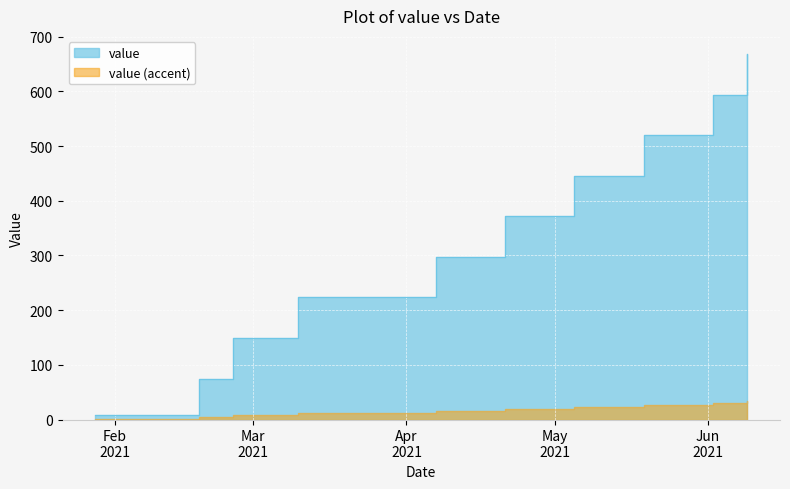

What is the difference between the second highest and second lowest values?

585.6